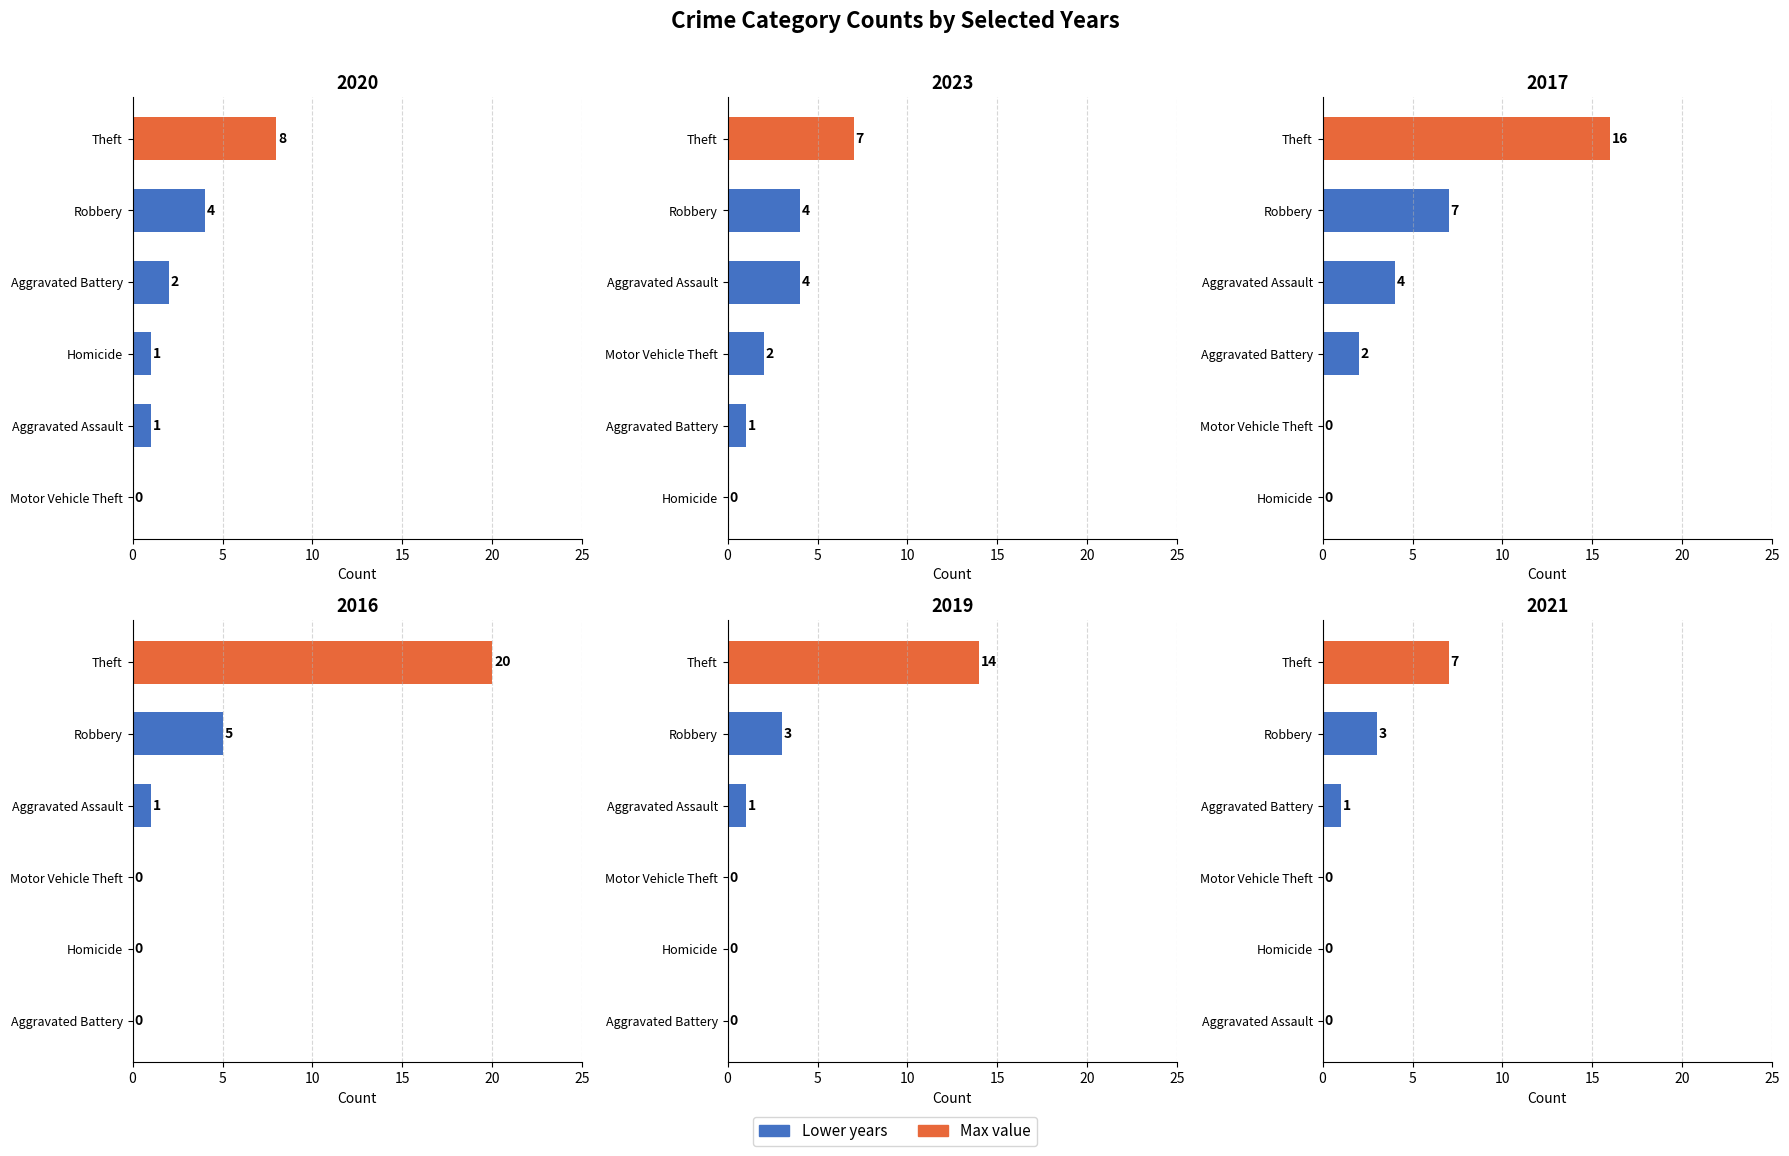

How many values in the 2023 series are below 4?

3